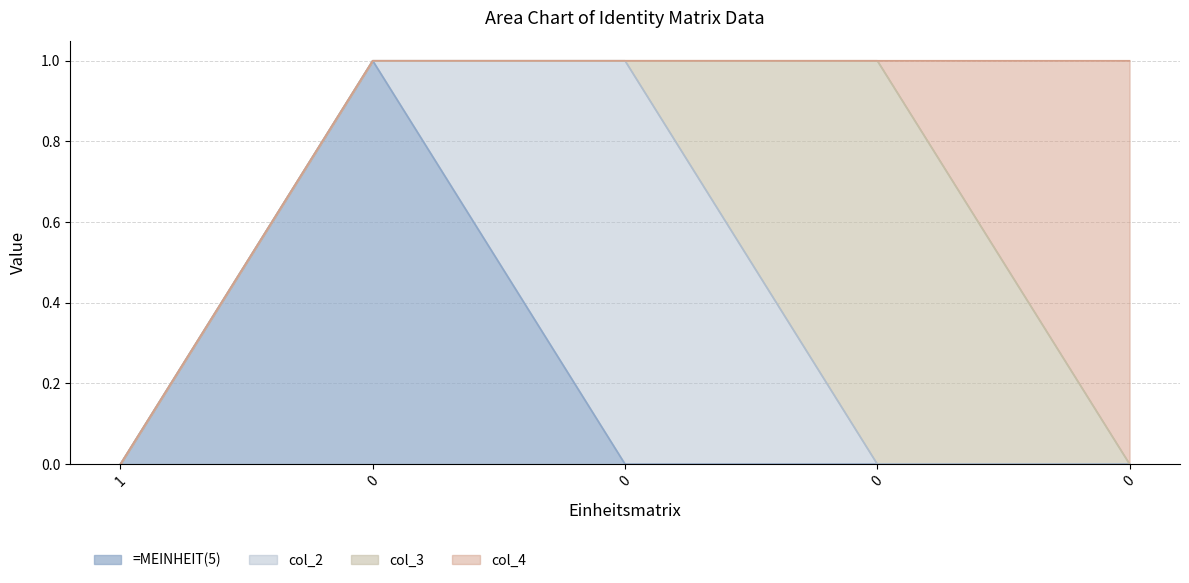

What is the difference between the maximum and minimum values in the =MEINHEIT(5) series?

1